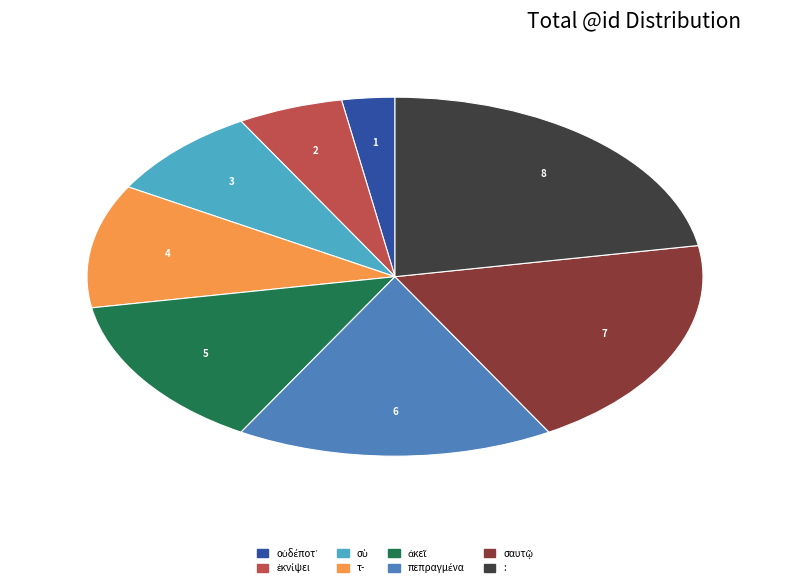

What is the largest slice in the pie chart?

: